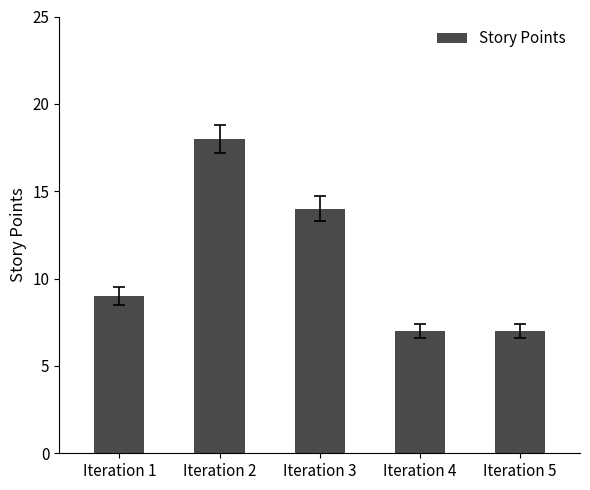

The value at Iteration 1 is 9. True or false?

True